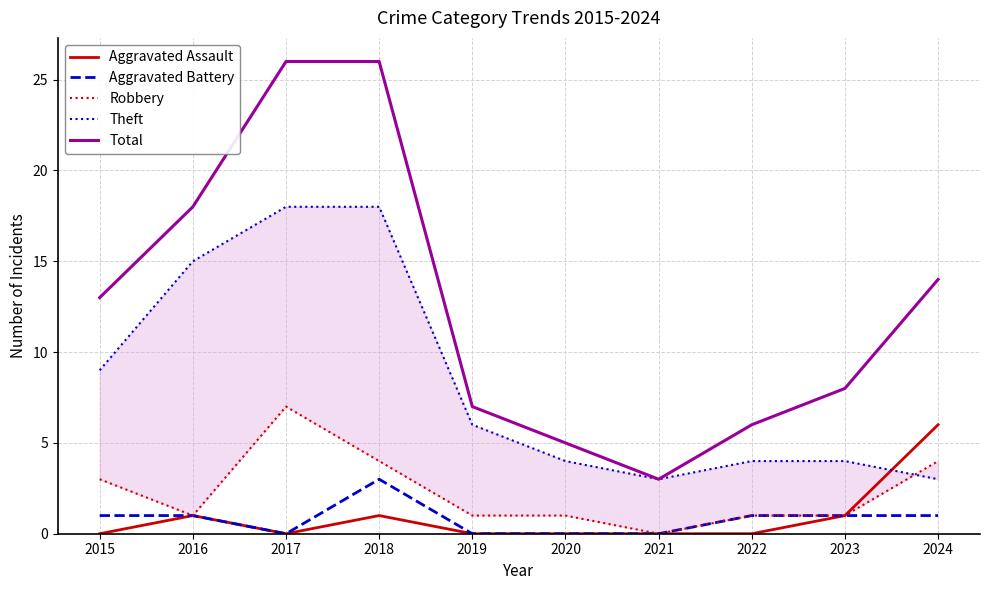

Is the value of Total at 2015 greater than the value of Robbery at 2015?

Yes